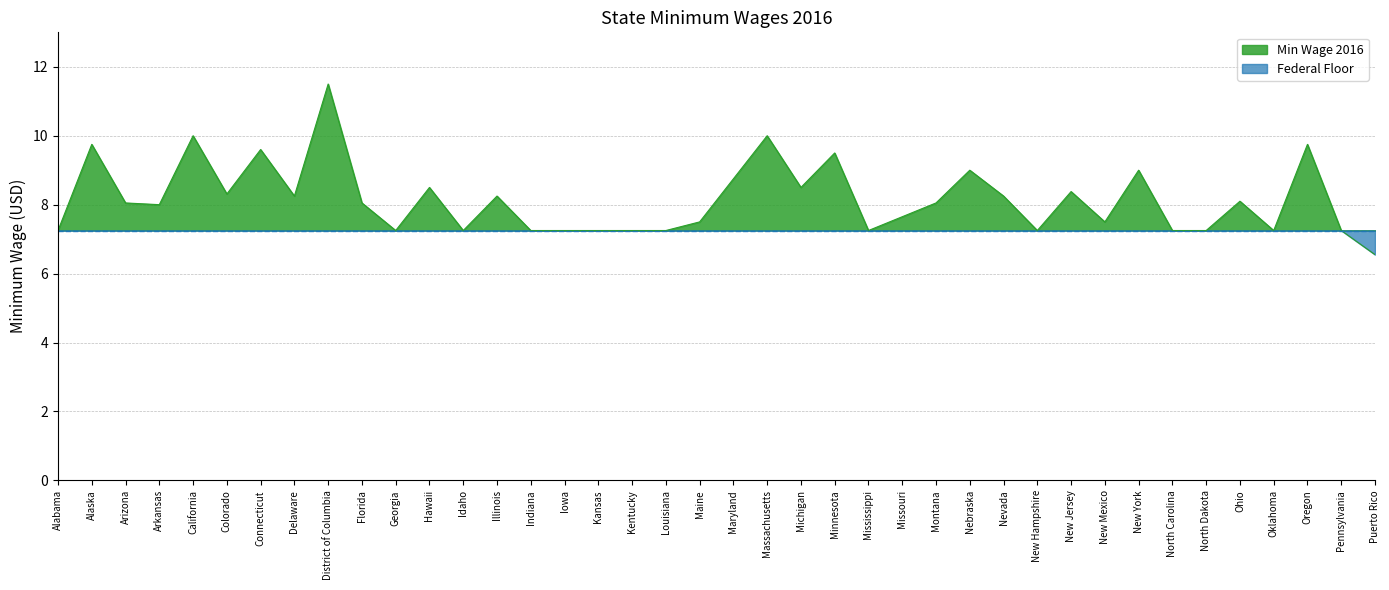

True or false: the data has more than 1 interior local peaks.

True